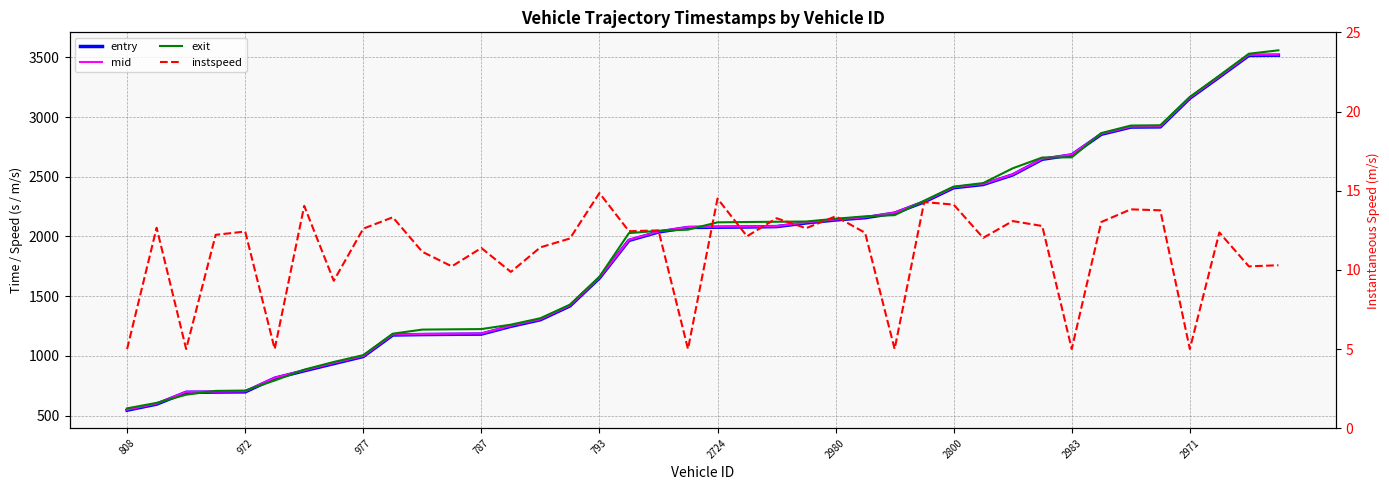

Between 38 and 32, which is larger?

38